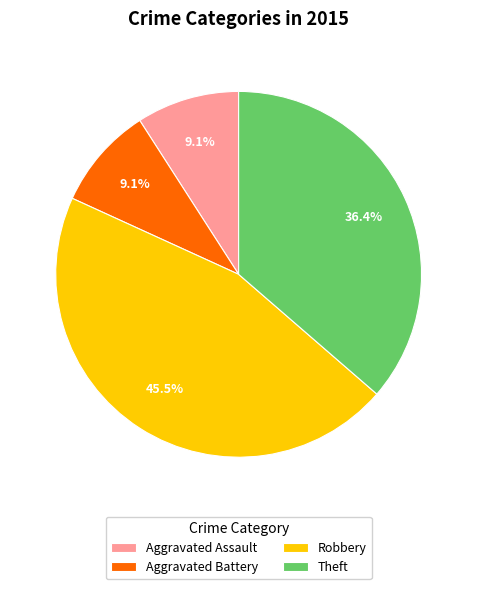

What is the largest slice in the pie chart?

Robbery